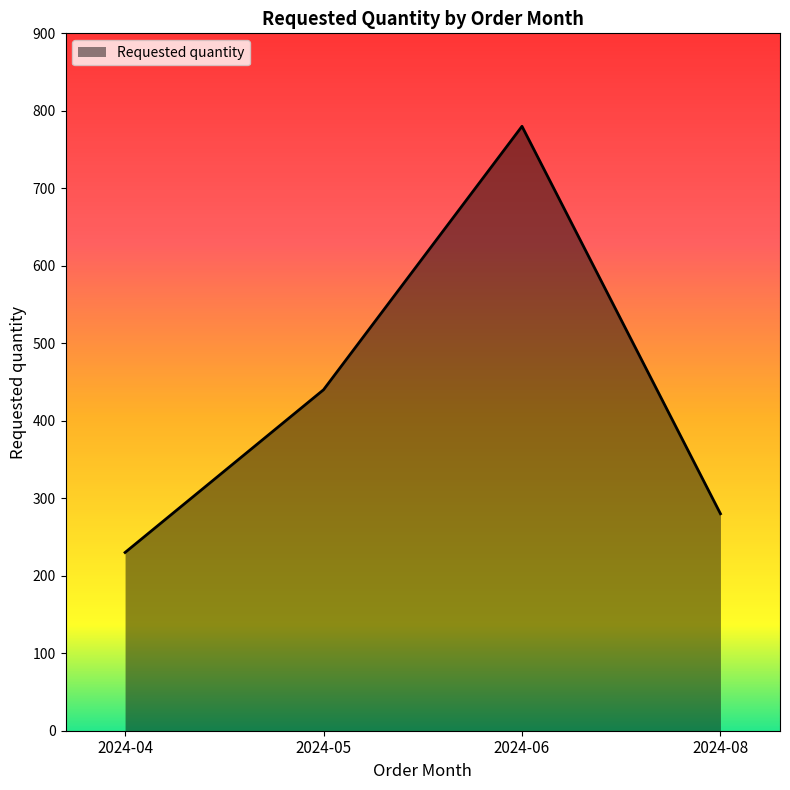

What is the difference between the values at 2024-04 and 2024-06?

550